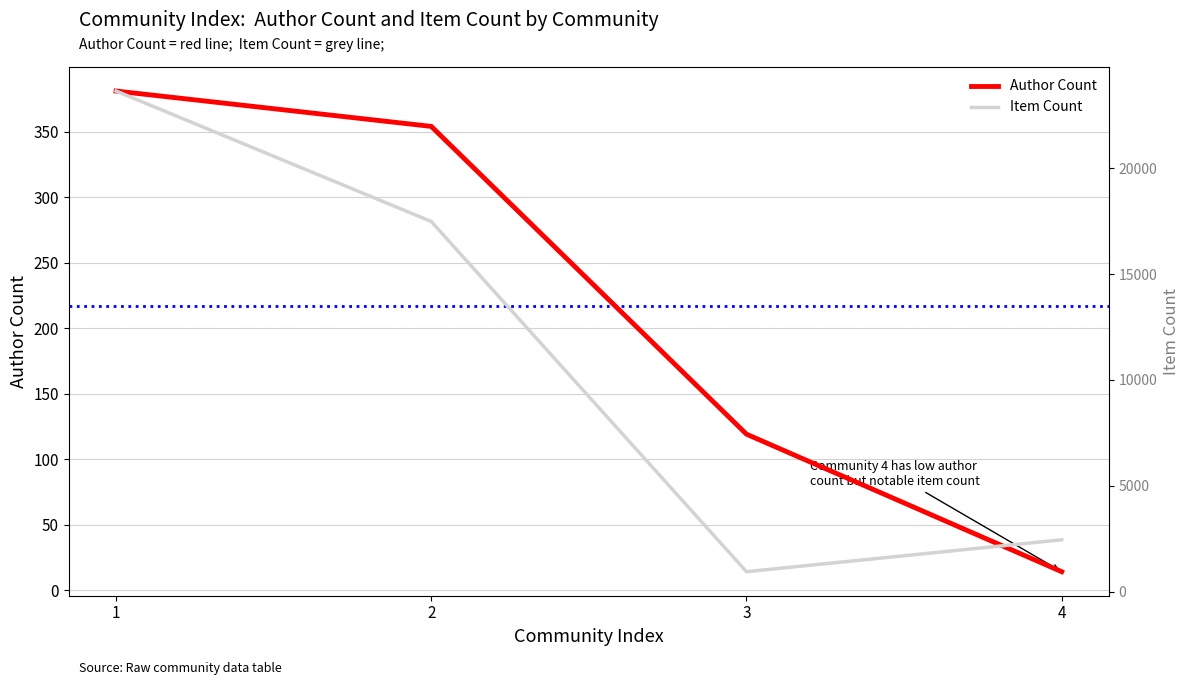

The value of Item Count at 3 is 620. True or false?

False